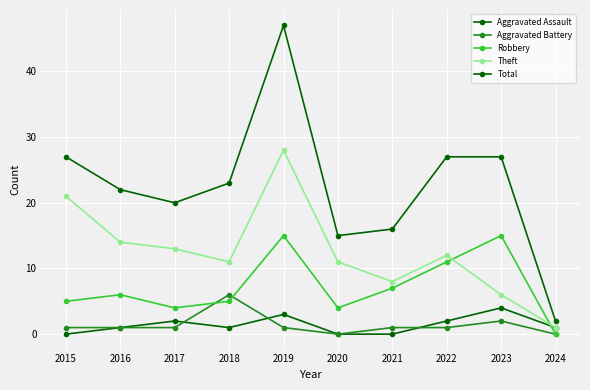

How many intersections are there between Aggravated Battery and Robbery?

2